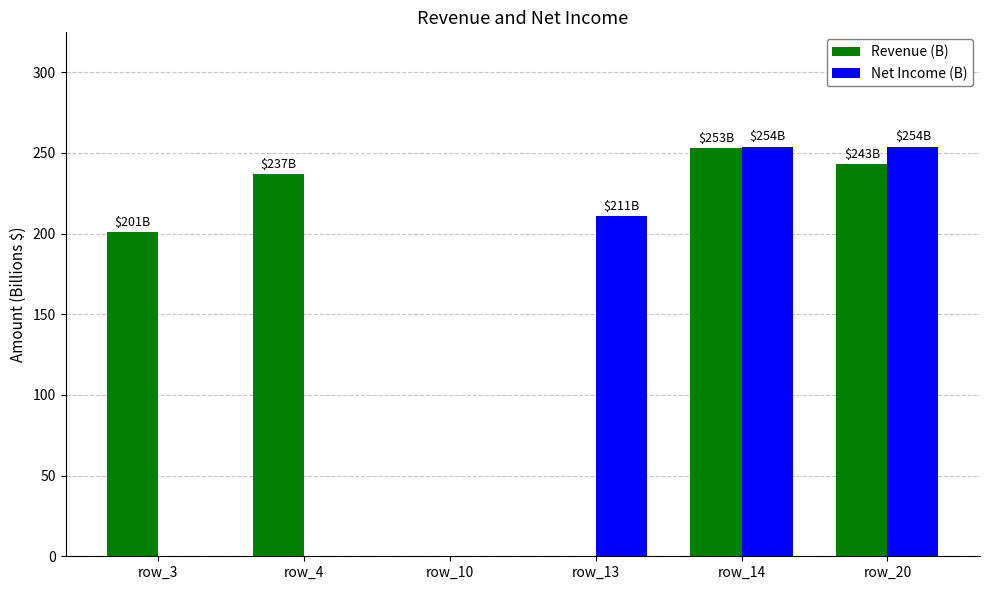

Where is Net Income (B) nearest to the value 127?

row_13